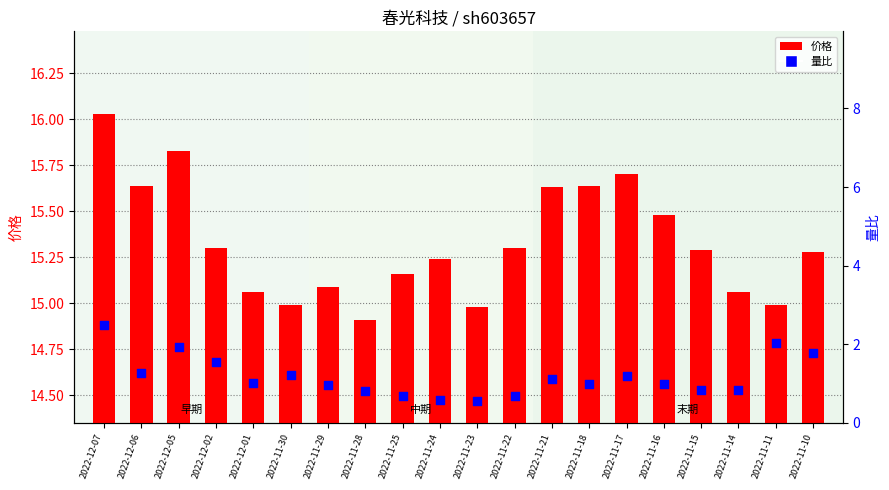

Which series has the largest total across all categories?

价格